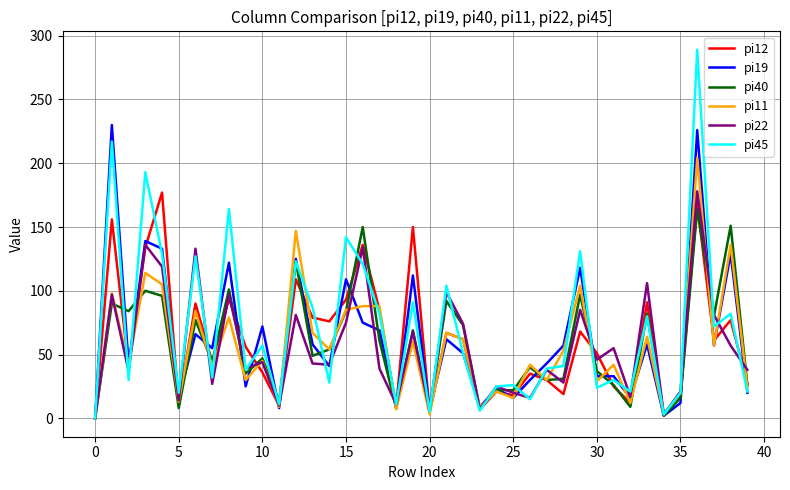

Which series has the largest range (max minus min)?

pi45